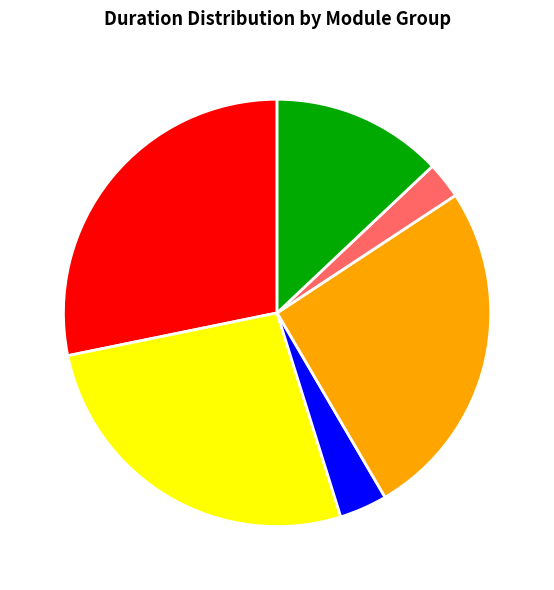

Is the sum of S05 and S03 greater than half?

No